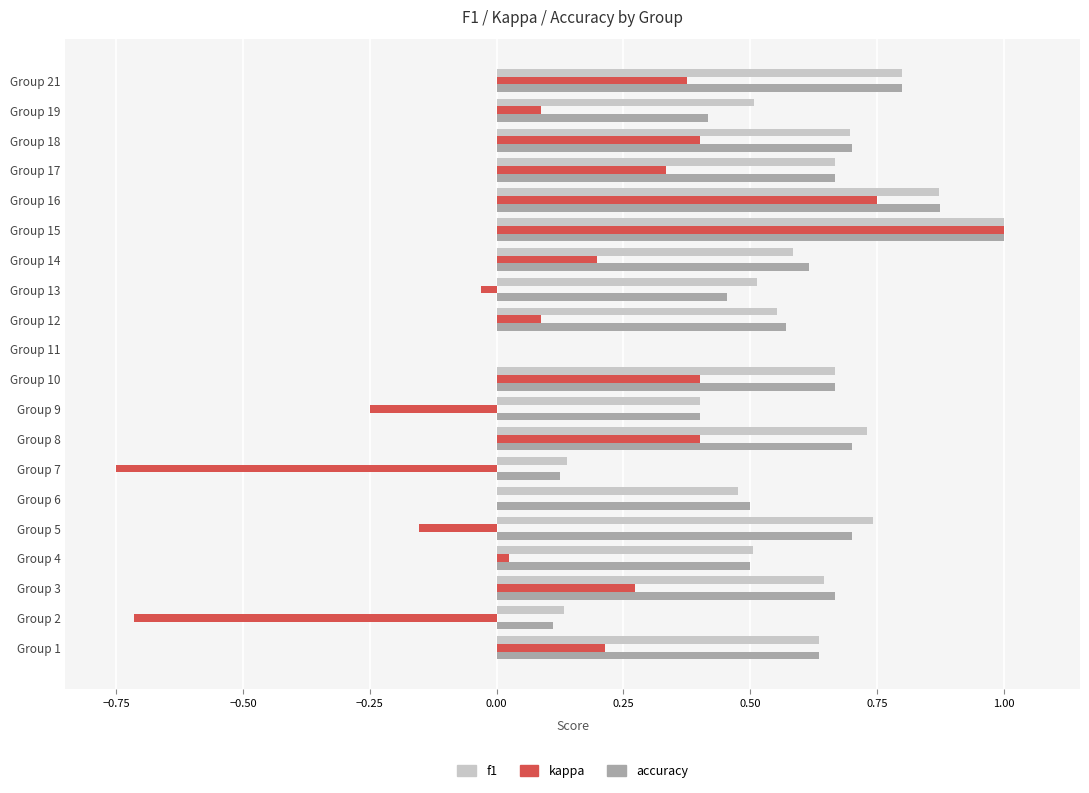

How many accuracy values are between 0 and 1?

20